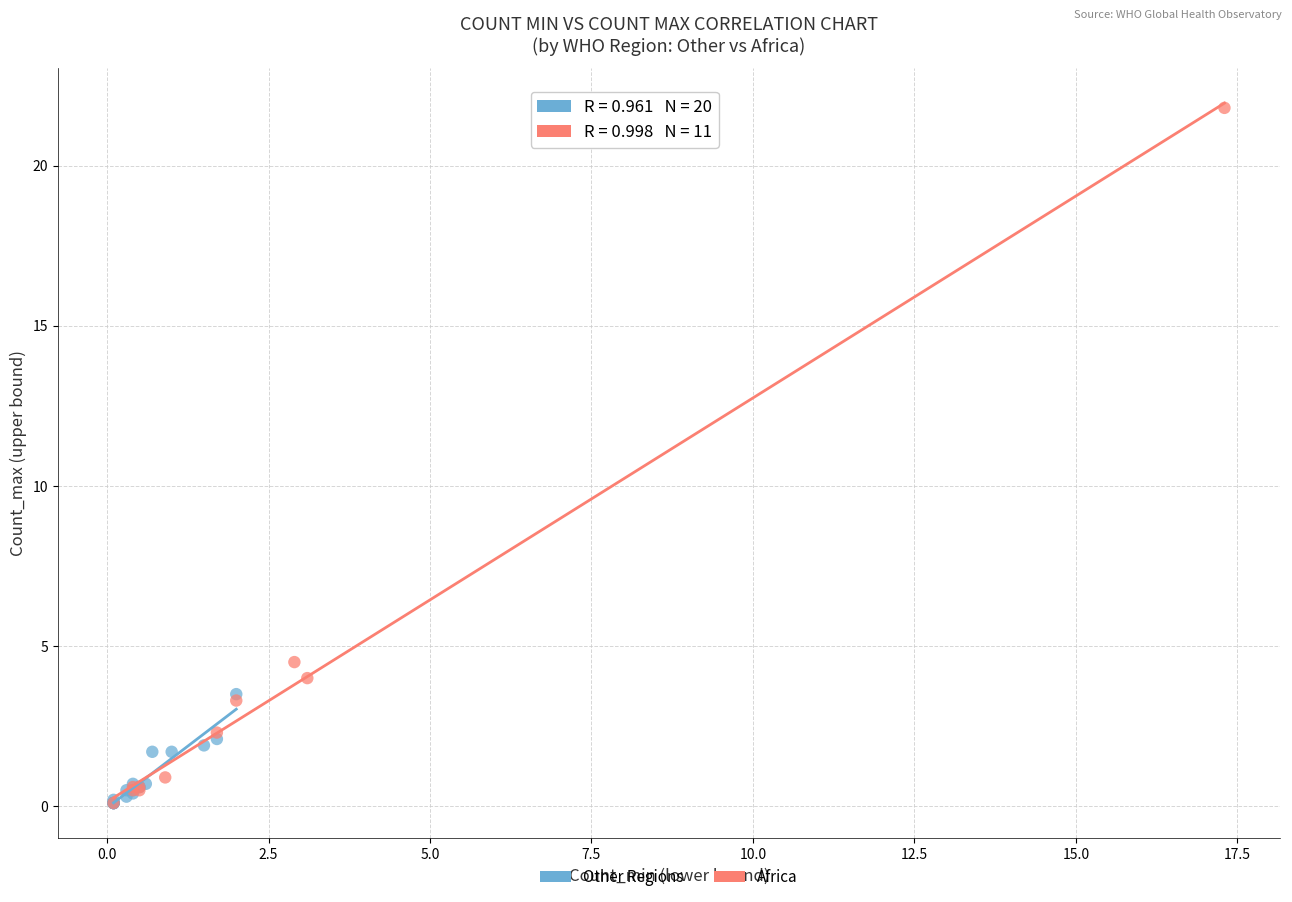

Which series contains the highest Y value?

Africa